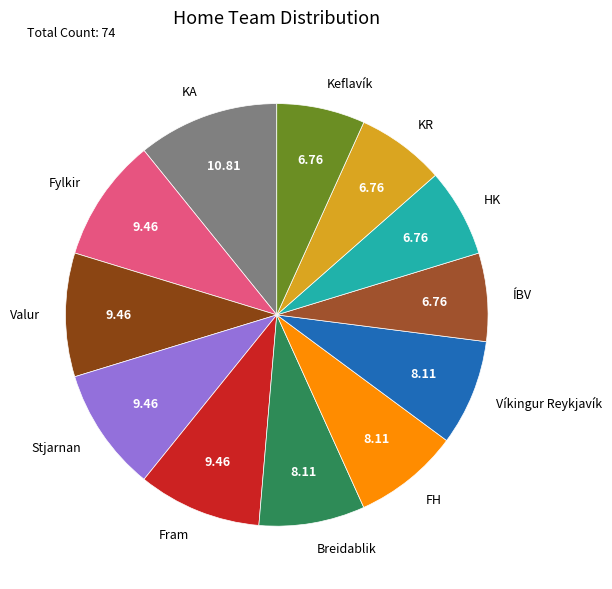

How many segments does this pie chart have?

12